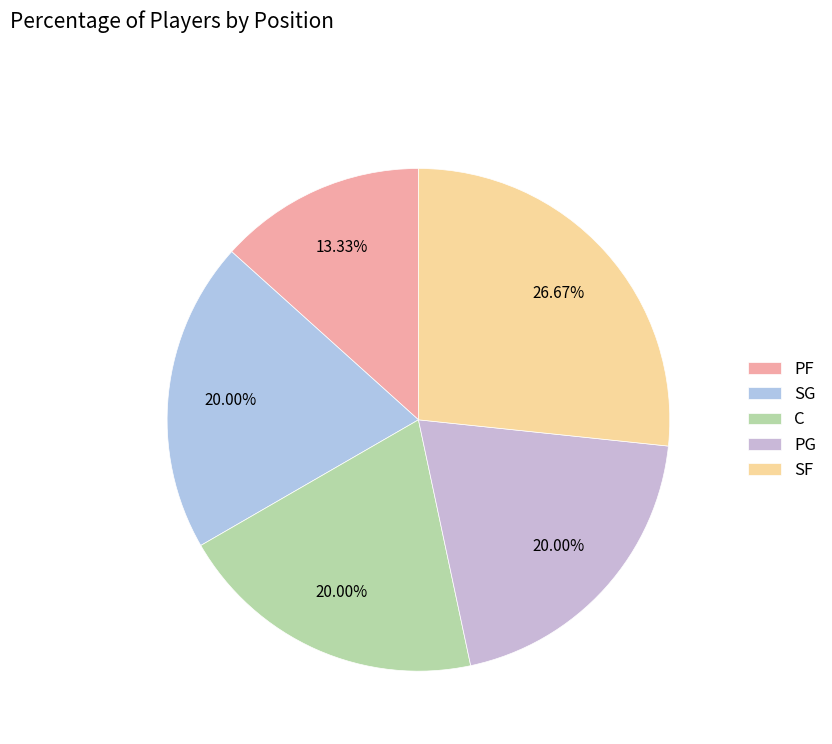

Does PG represent more than half of the total?

No